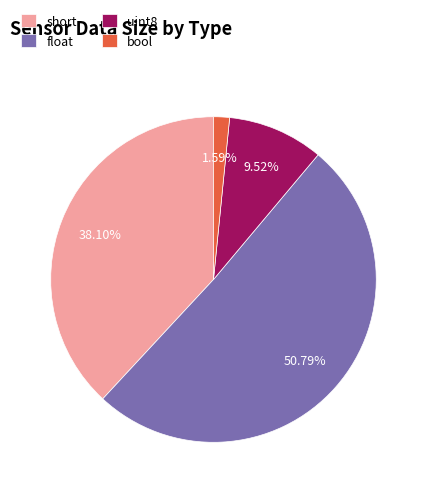

Rank the categories by value from lowest to highest.

bool, uint8, short, float